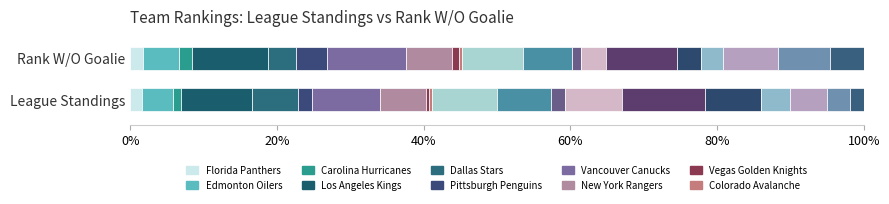

What is the maximum value shown in the chart?

29